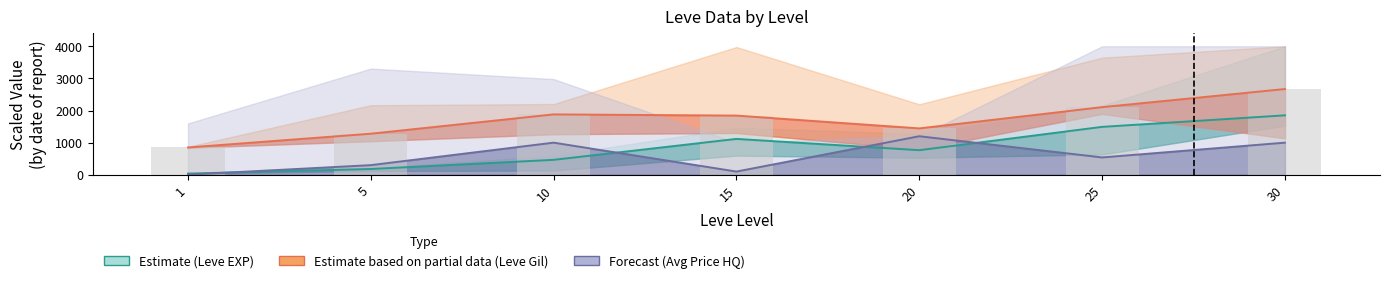

True or false: Avg Price HQ (Forecast) has a value of 1820.1 at 20.

False